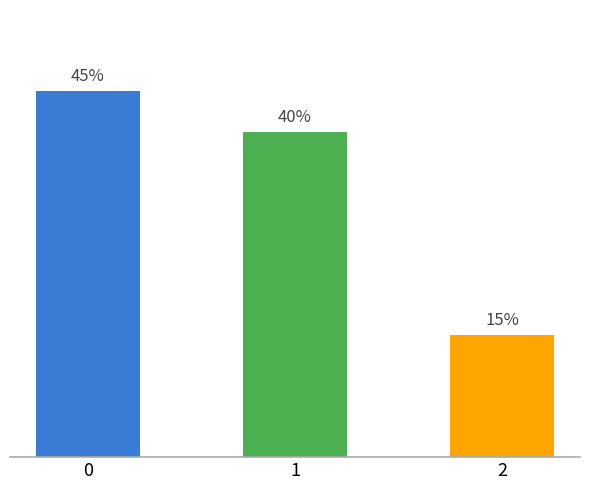

At which category does the chart reach its minimum across all series?

2